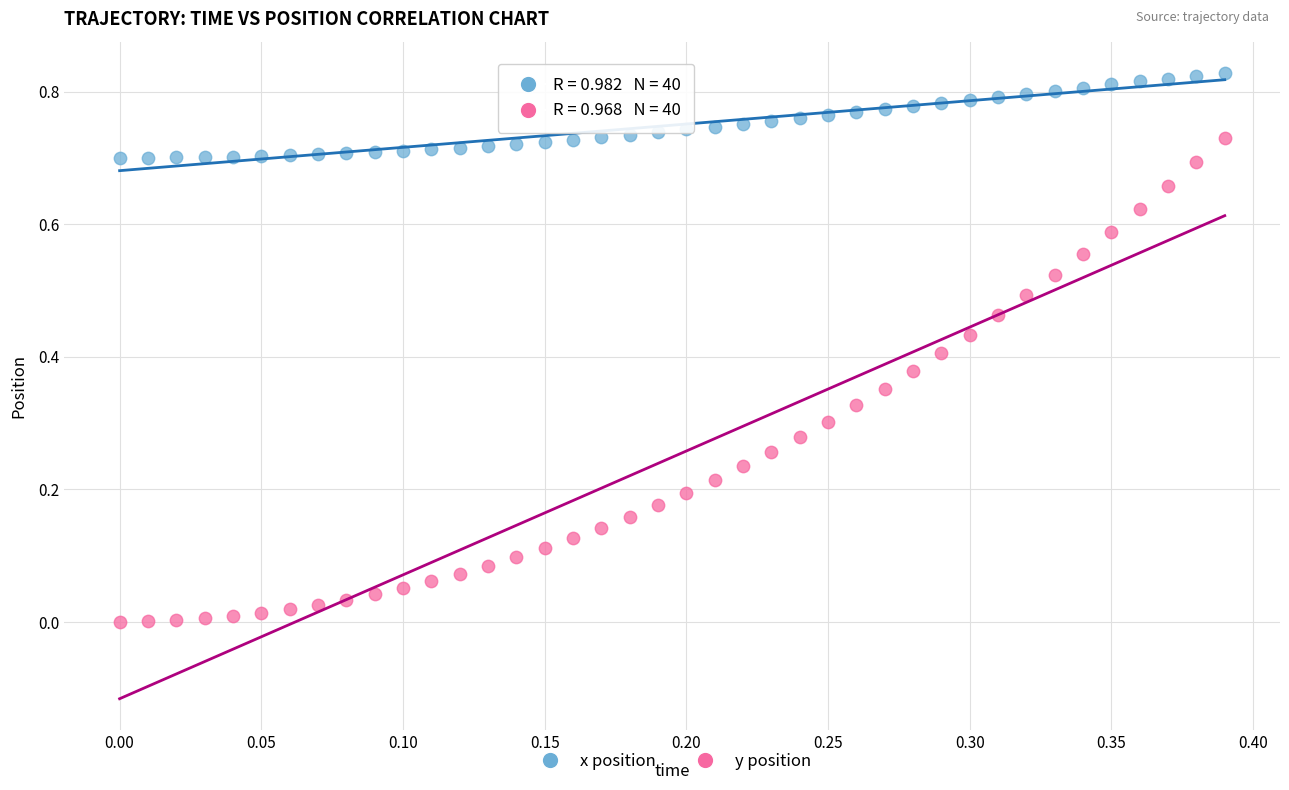

Which series contains the highest Y value?

x position